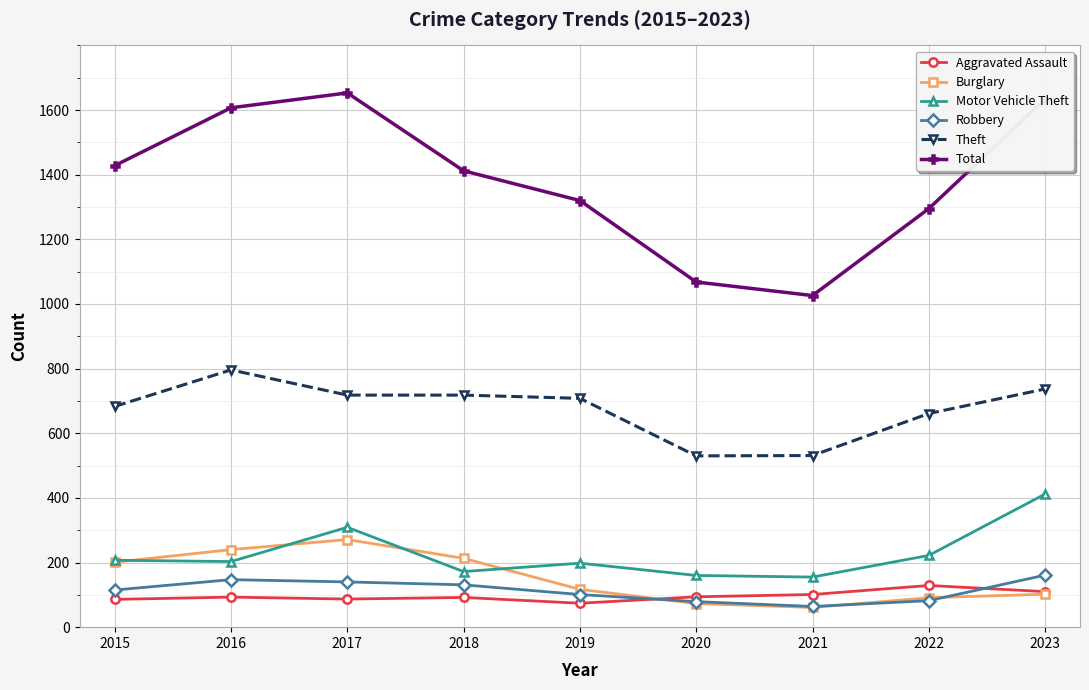

Which series has the largest total across all categories?

Total